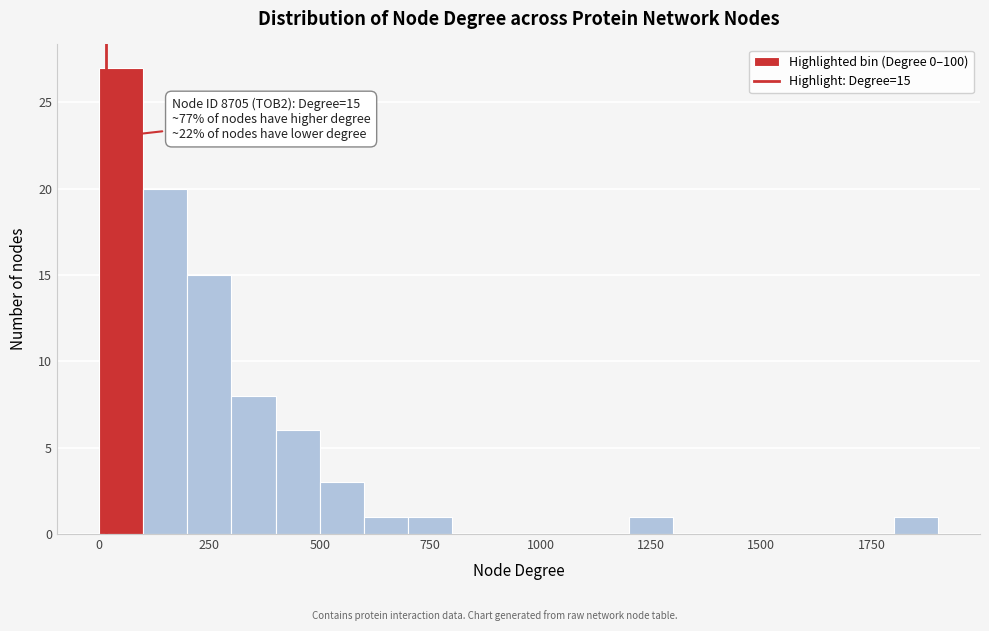

Around what value on the x-axis is the tallest bar? Give the approximate position of its centre, as read against the axis.

50